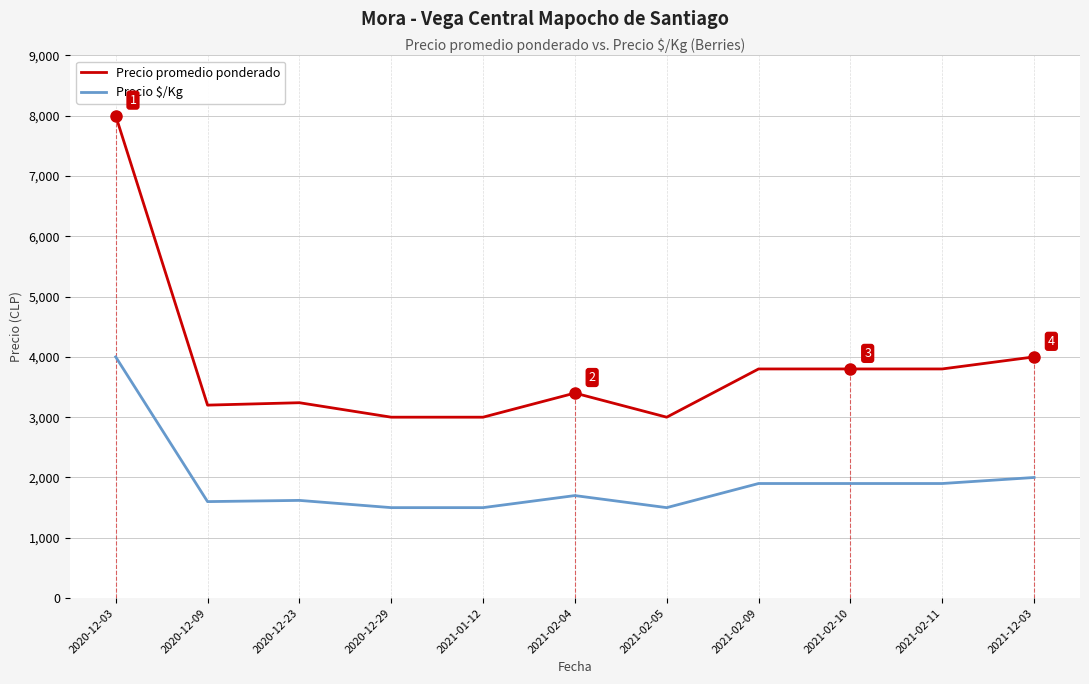

Which series changed the most between 2021-02-05 and 2021-12-03?

Precio promedio ponderado